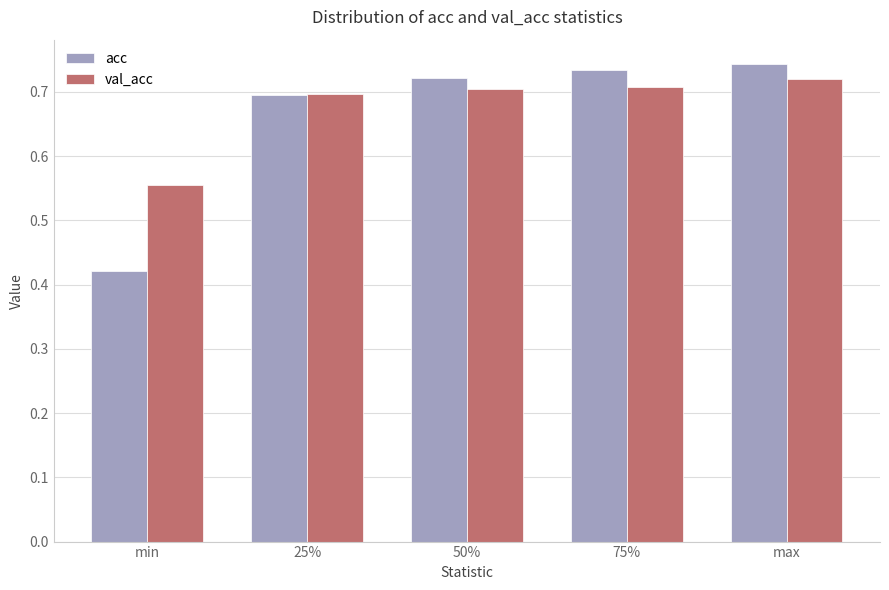

What position from the left is 50%?

3